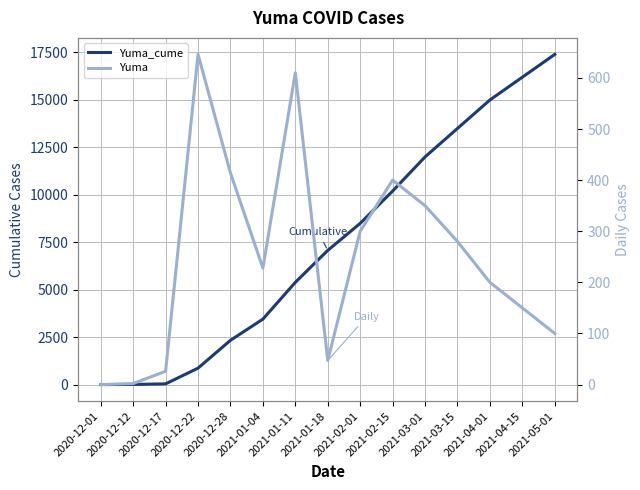

List the series in order of their overall mean, highest first.

Yuma_cume, Yuma